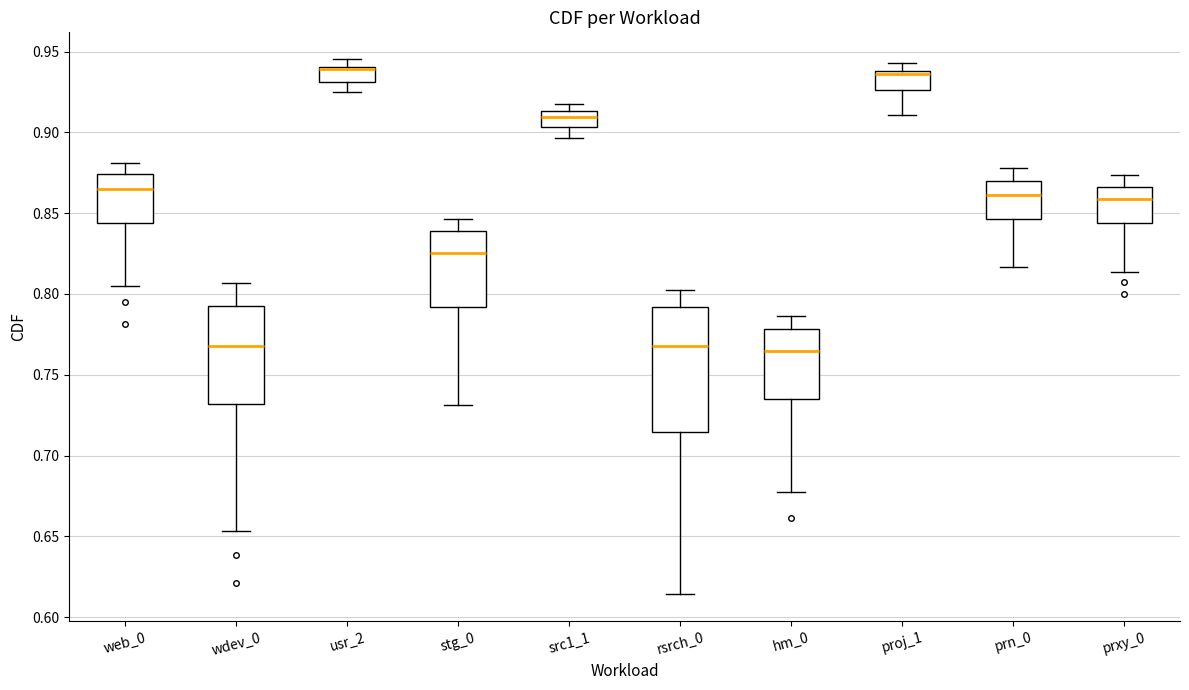

Reading left to right, transcribe this box plot: for each box, give where its median line is, the range the box spans, and where its two whiskers end, as read against the y-axis. The values are not printed on the chart, so give them approximately, as read against the axis.

web_0: median 0.865, box 0.845 to 0.875, whiskers 0.805 to 0.880
wdev_0: median 0.770, box 0.730 to 0.790, whiskers 0.655 to 0.805
usr_2: median 0.940 (drawn on the box's upper edge), box 0.930 to 0.940, whiskers 0.925 to 0.945
stg_0: median 0.825, box 0.790 to 0.840, whiskers 0.730 to 0.845
src1_1: median 0.910, box 0.905 to 0.915, whiskers 0.895 to 0.920
rsrch_0: median 0.770, box 0.715 to 0.790, whiskers 0.615 to 0.800
hm_0: median 0.765, box 0.735 to 0.780, whiskers 0.680 to 0.785
proj_1: median 0.935, box 0.925 to 0.940, whiskers 0.910 to 0.945
prn_0: median 0.860, box 0.845 to 0.870, whiskers 0.815 to 0.880
prxy_0: median 0.860, box 0.845 to 0.865, whiskers 0.815 to 0.875